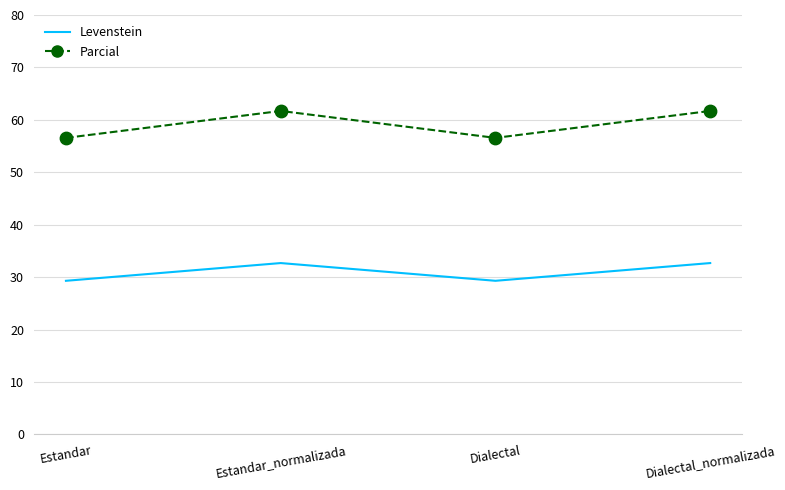

What is the total value across all series at Estandar?

85.9